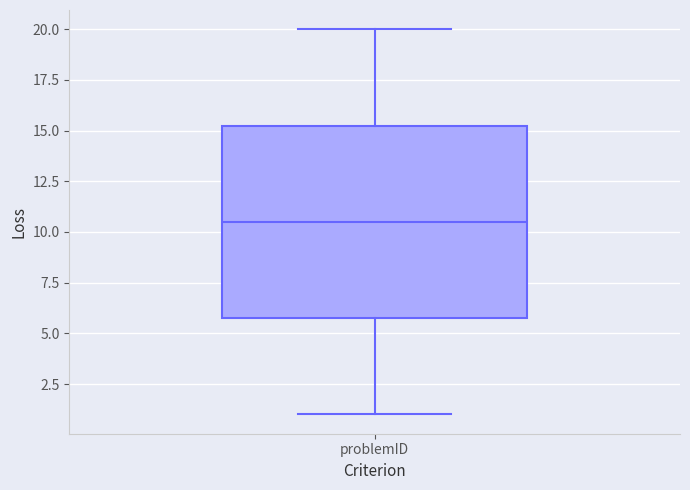

Where is the upper edge of the box for problemID on the y-axis? The values are not printed on the chart, so give them approximately, as read against the axis.

15.5